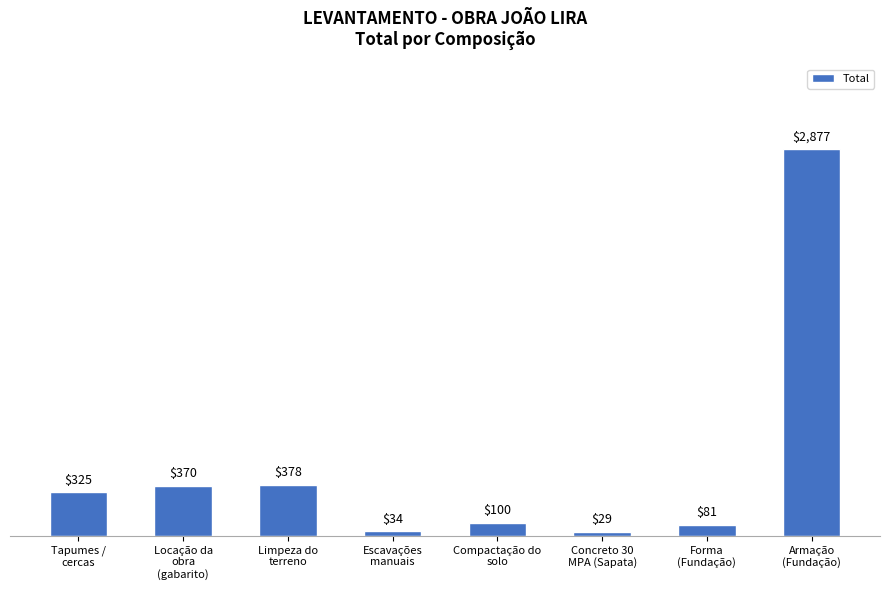

Rank the categories by value from highest to lowest.

Armação
(Fundação), Limpeza do
terreno, Locação da
obra
(gabarito), Tapumes /
cercas, Compactação do
solo, Forma
(Fundação), Escavações
manuais, Concreto 30
MPA (Sapata)